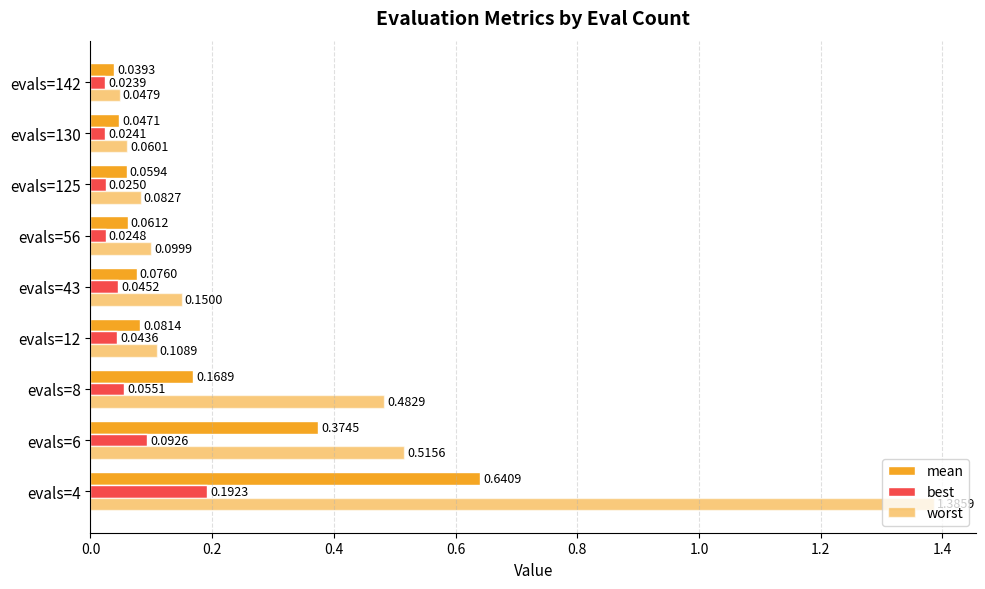

How many series are shown in this chart?

3